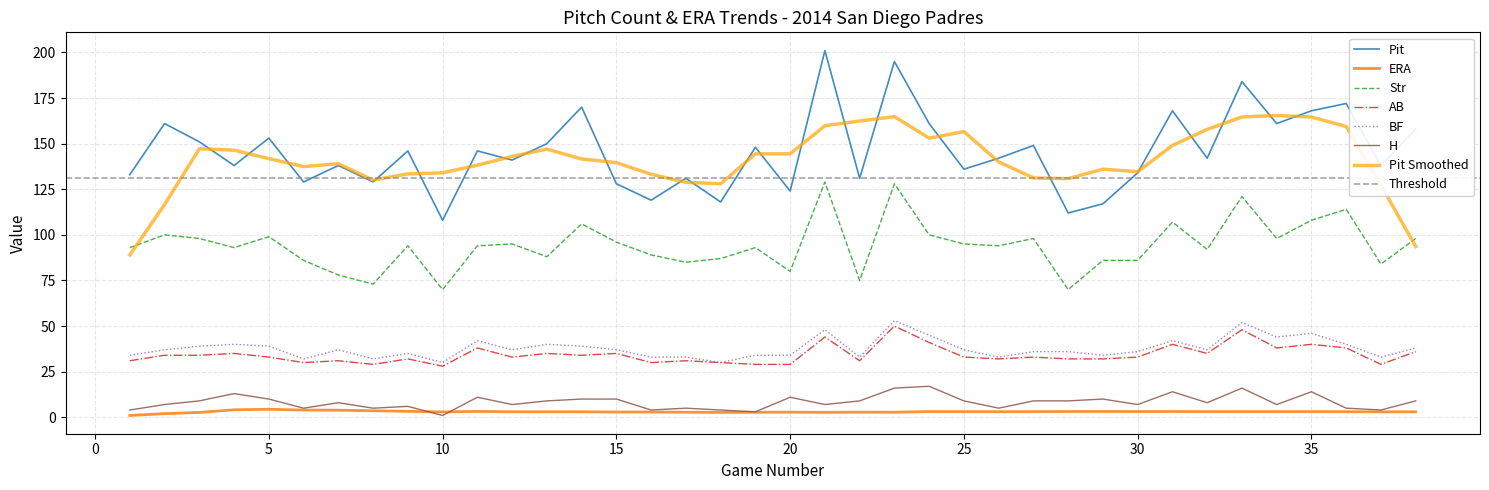

What is the average value of the H series?

8.3